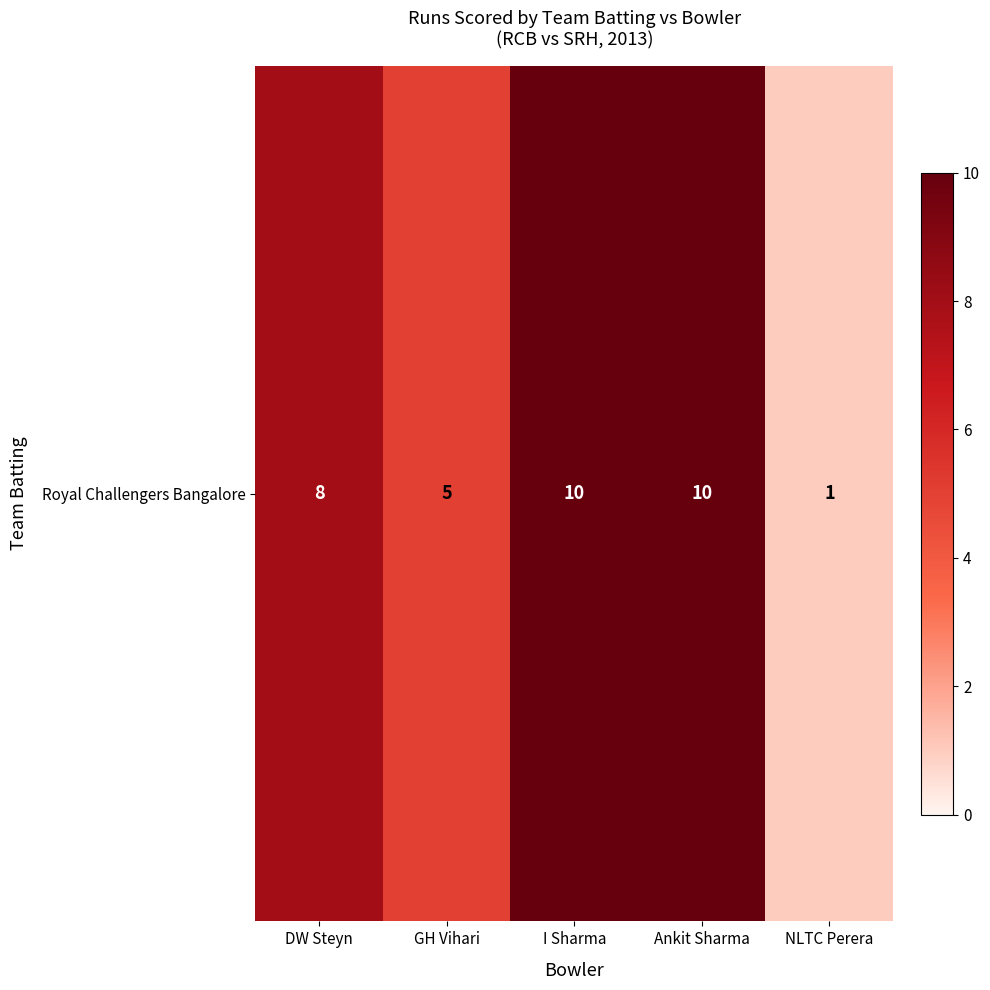

What is the sum of all values?

34